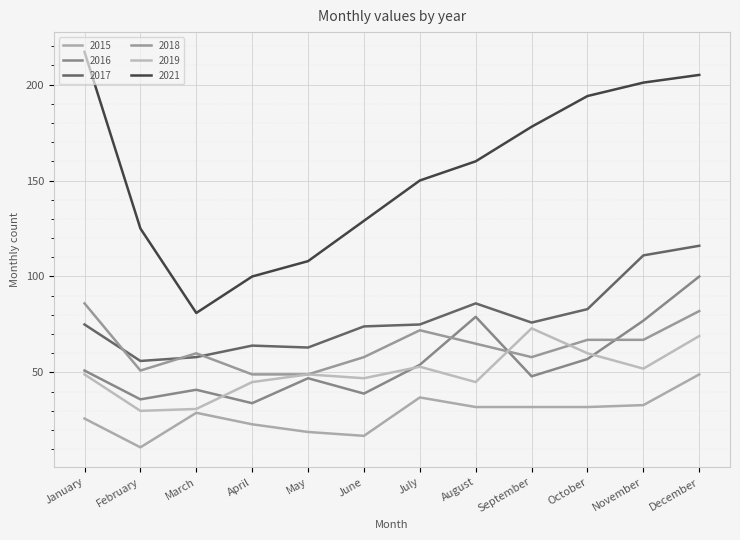

True or false: 2015 and 2018 cross at least once.

False